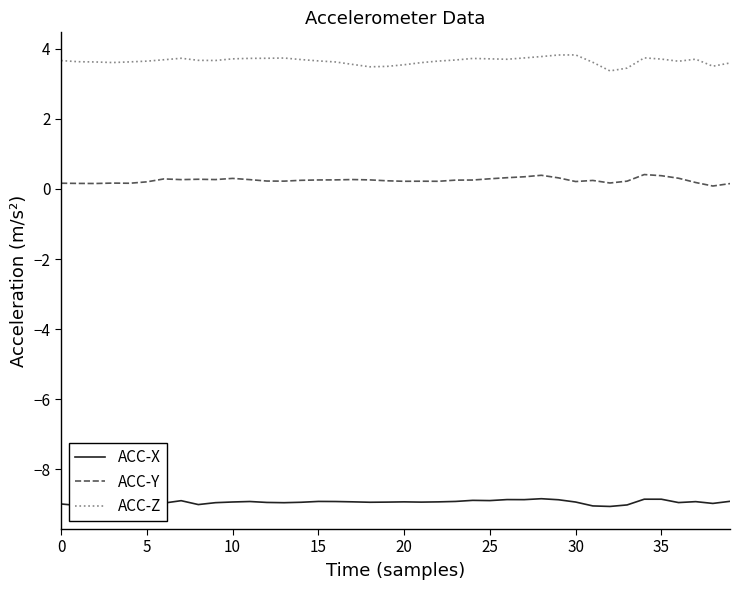

What is the label of the 7th point from the right?

33